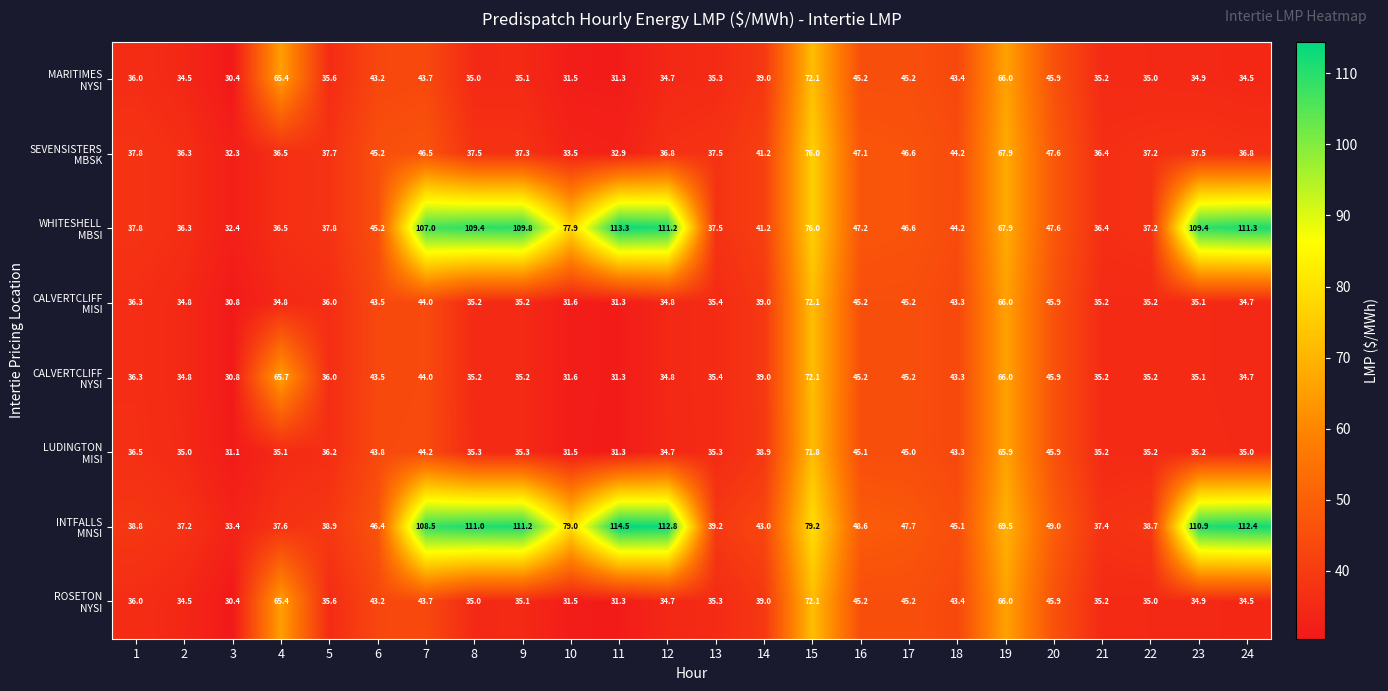

What is the spread (max minus min) of values at 18?

1.8